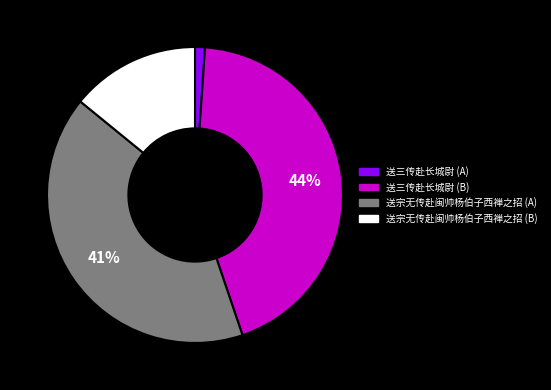

Does any single category account for the majority?

No